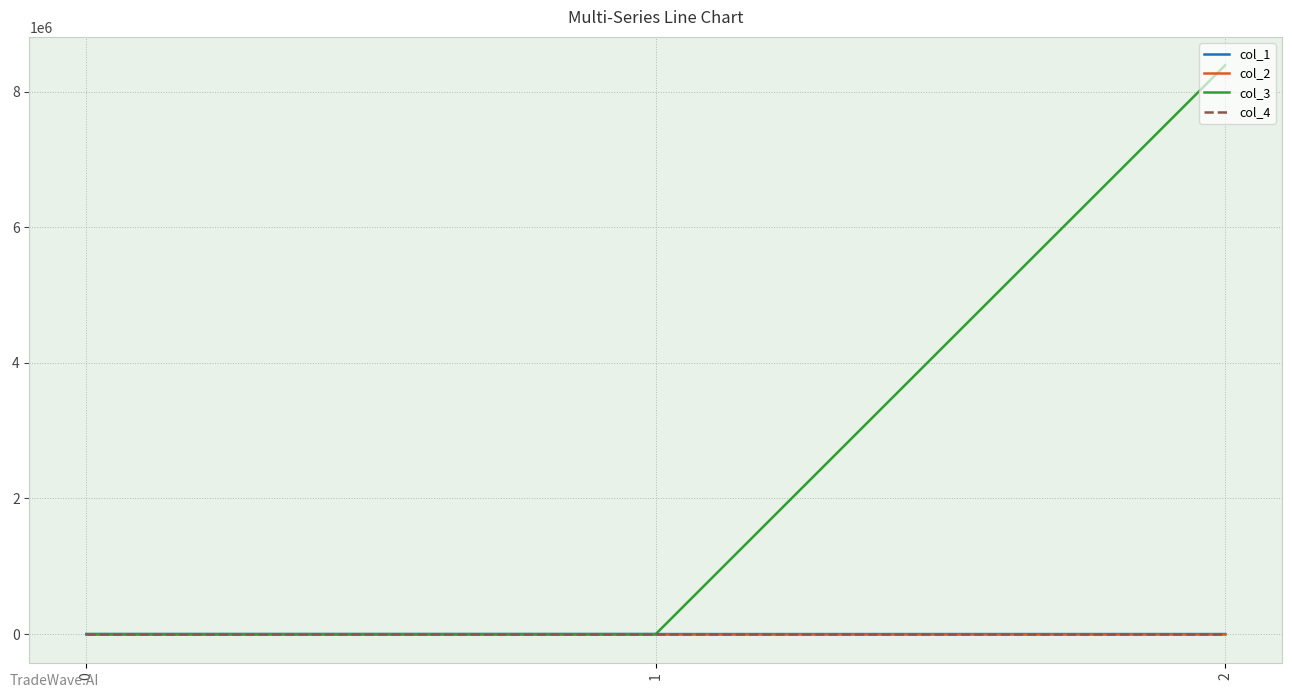

What is the difference between the second highest and minimum values in the col_1 series?

53.8